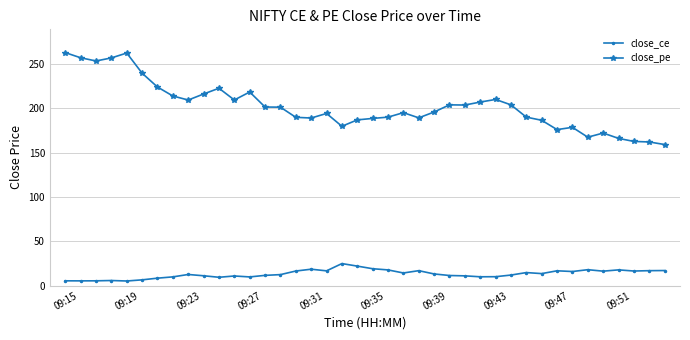

What is the smallest value displayed?

5.2